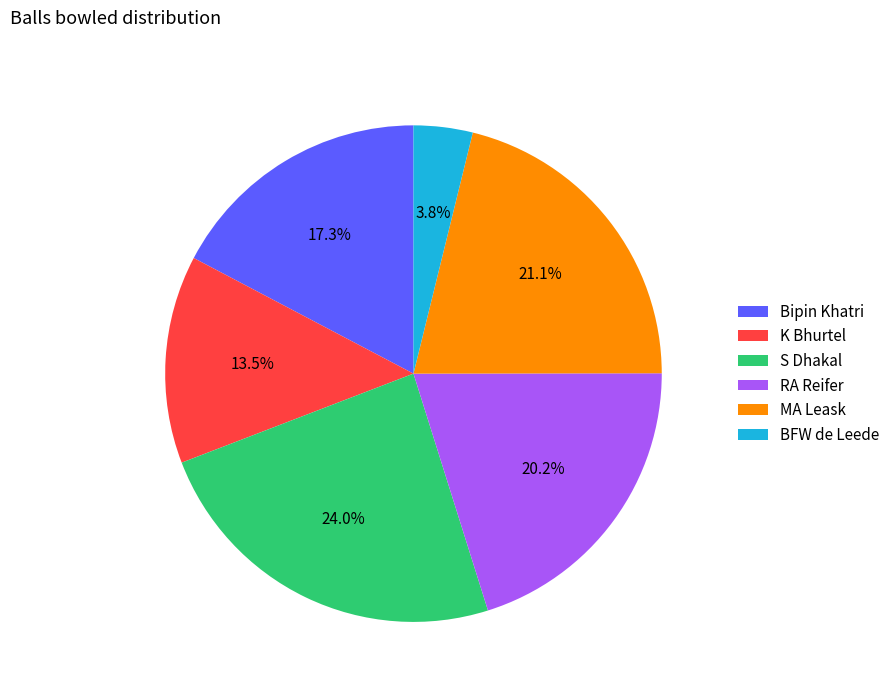

Approximately how many times larger is the value at S Dhakal compared to Bipin Khatri?

1.4